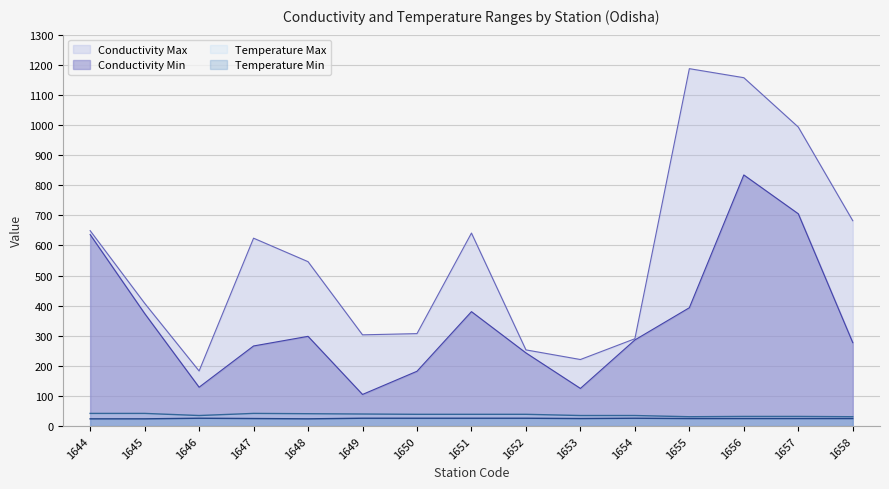

At which label is Conductivity Min closest to 469?

1655